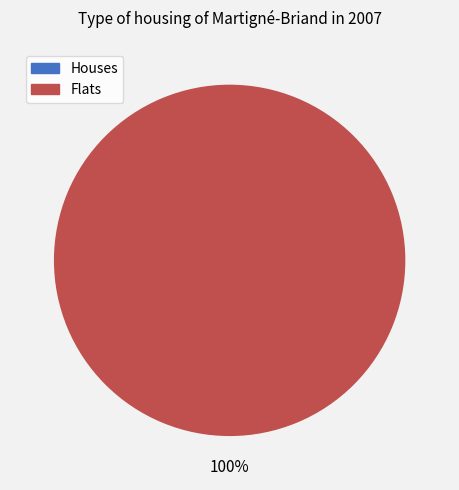

To the nearest percent, what portion does 1 represent?

100%